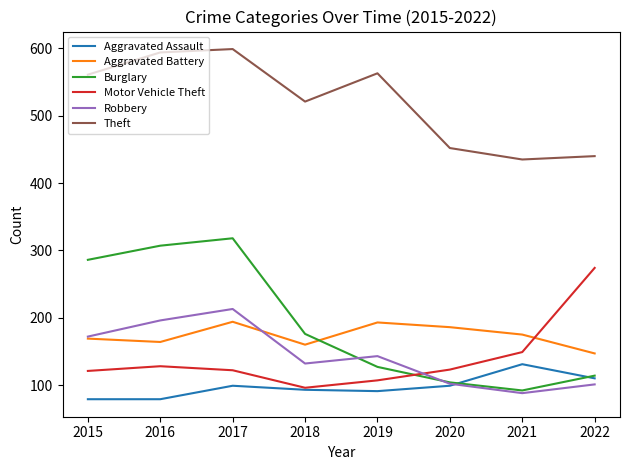

What is the average value of the Theft series?

521